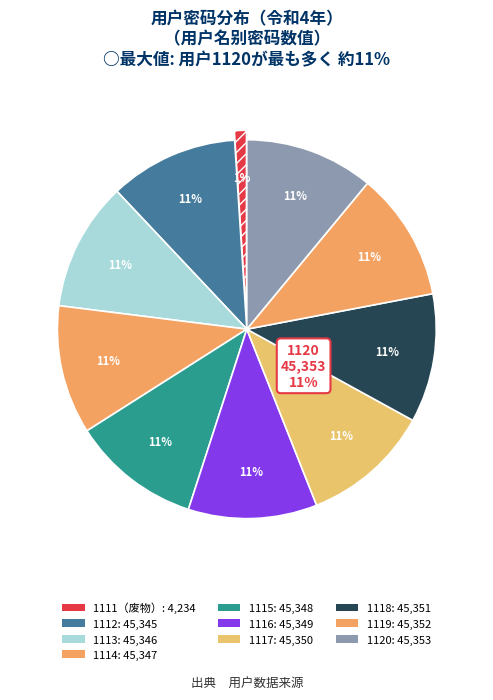

What percentage do 1113 and 1116 together represent?

22.0%